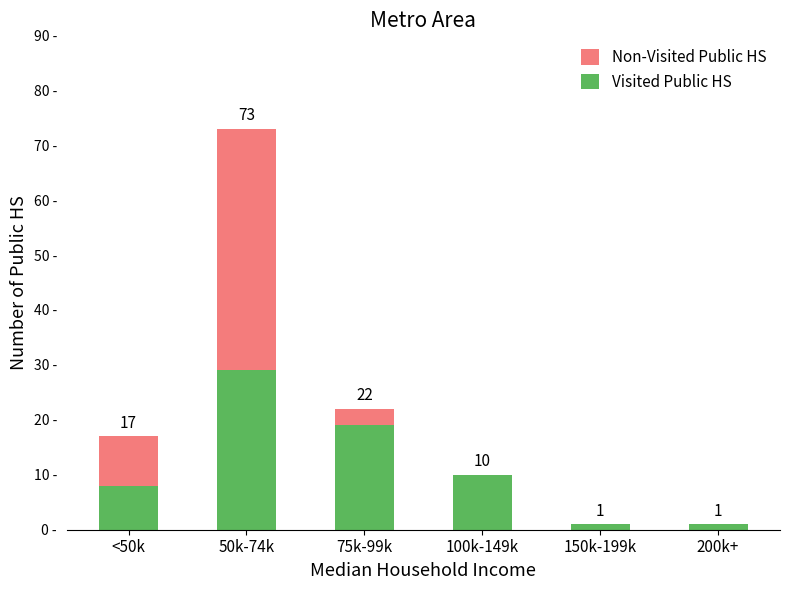

At which label does Visited Public HS first exceed 10?

50k-74k